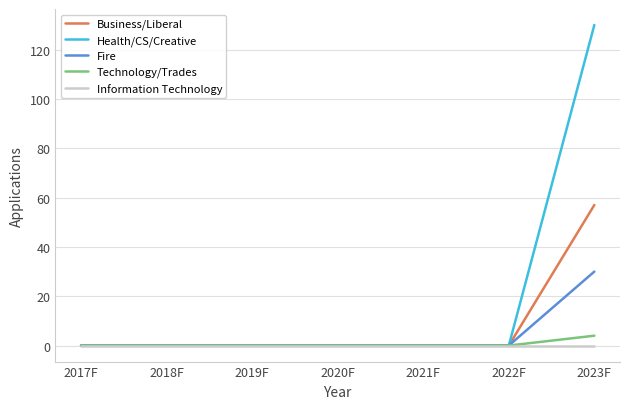

The value of Information Technology at 2019F is 0. True or false?

True